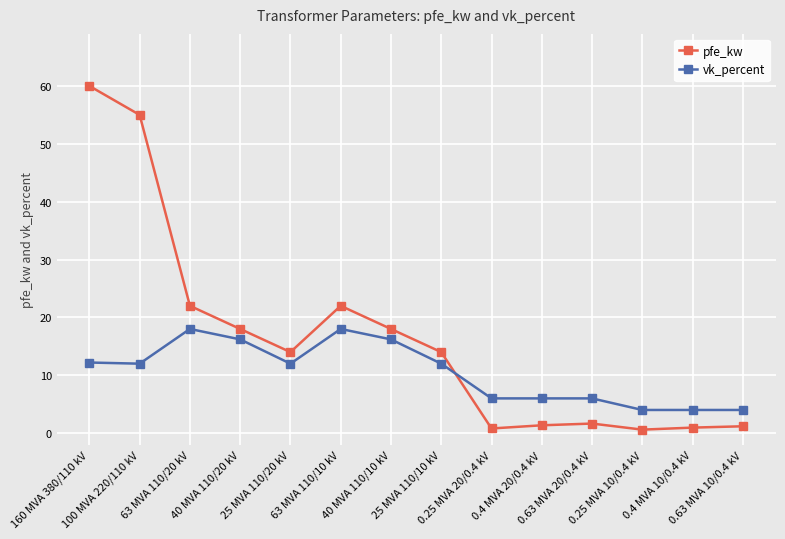

How many distinct data groups are displayed?

2